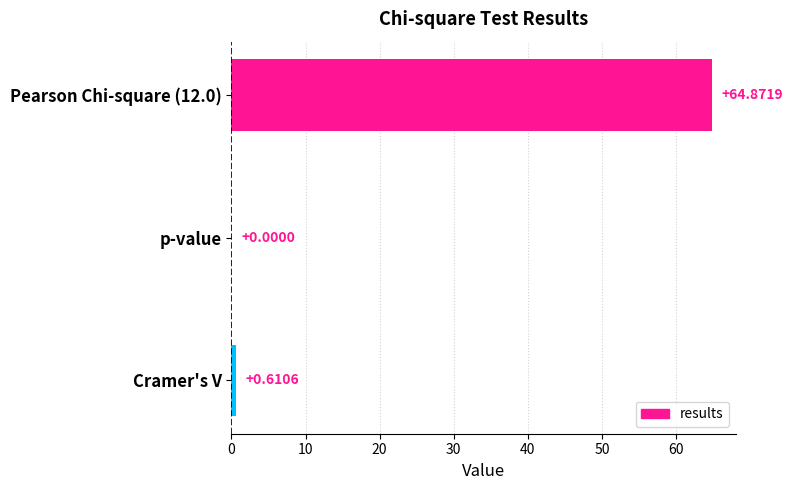

What is the sum of the values at Pearson Chi-square (12.0) and p-value?

64.9